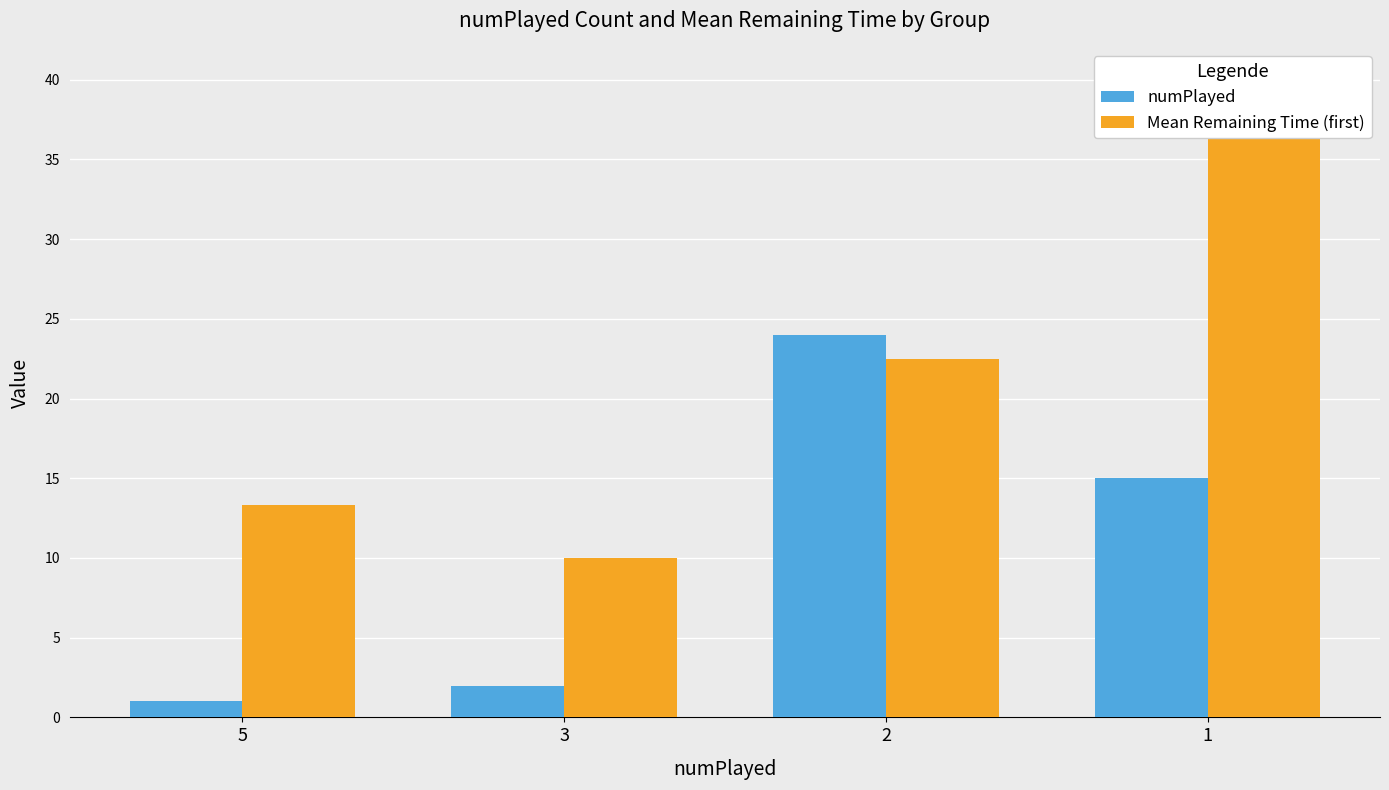

Rank the series at 2 from highest to lowest value.

numPlayed, Mean Remaining Time (first)